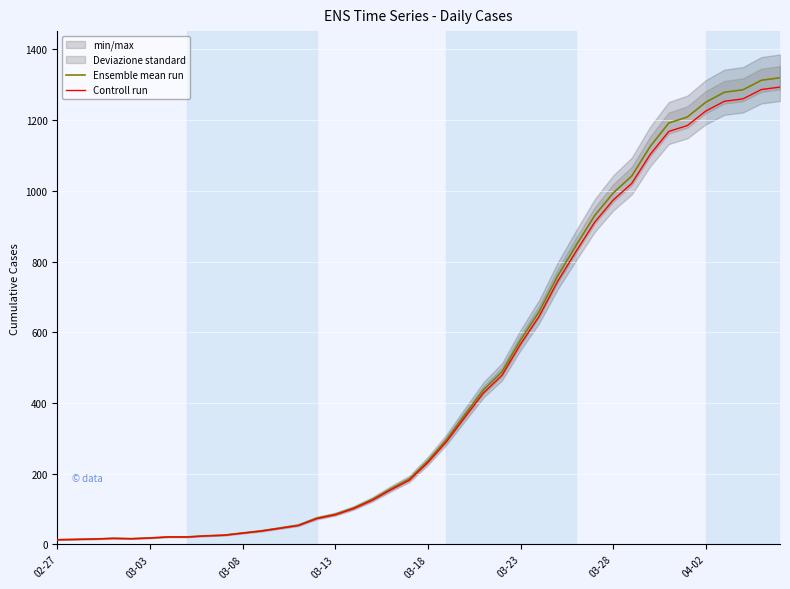

At how many categories does at least one series exceed 818?

12